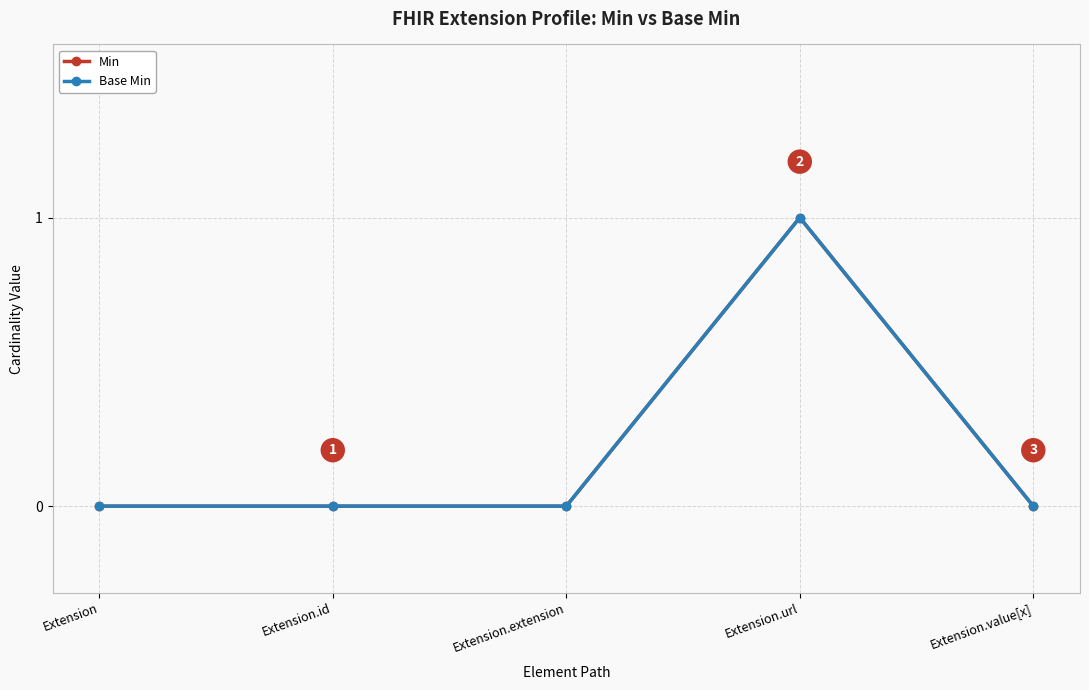

At which category does the chart reach its peak across all series?

Extension.url